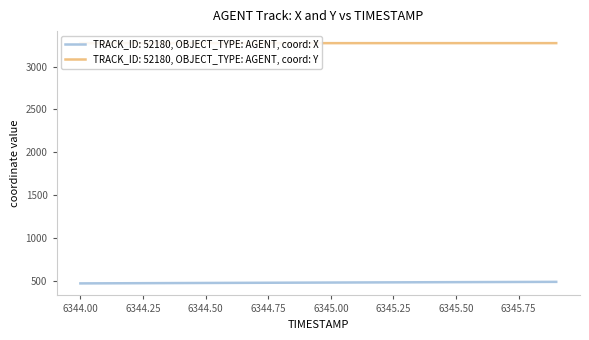

True or false: X and Y intersect in this chart.

False